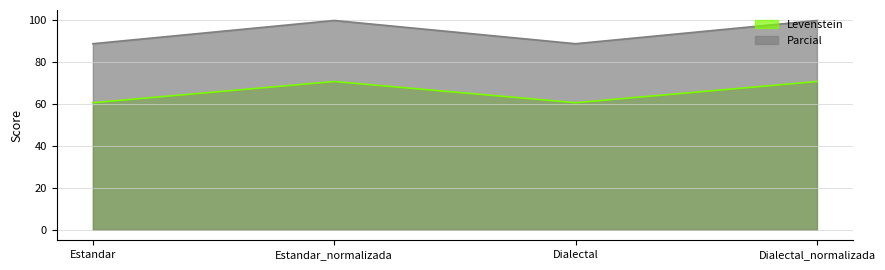

Does the chart display data point markers on the line(s)?

No